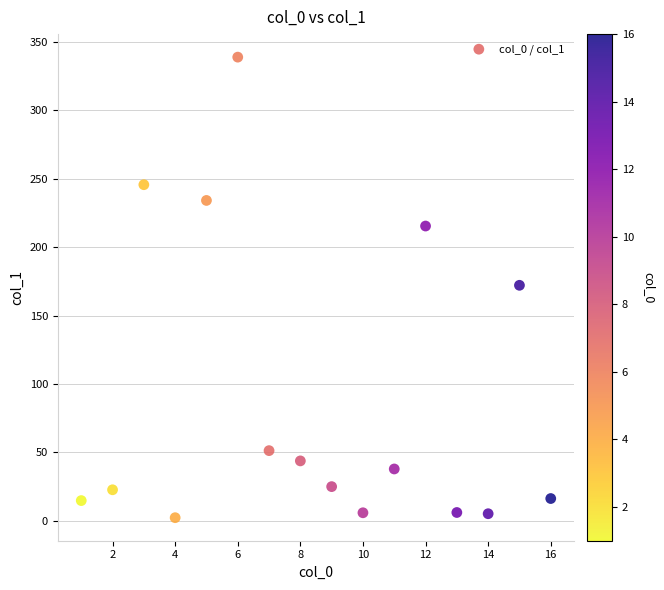

What is the range of Y values (max minus min)?

336.5